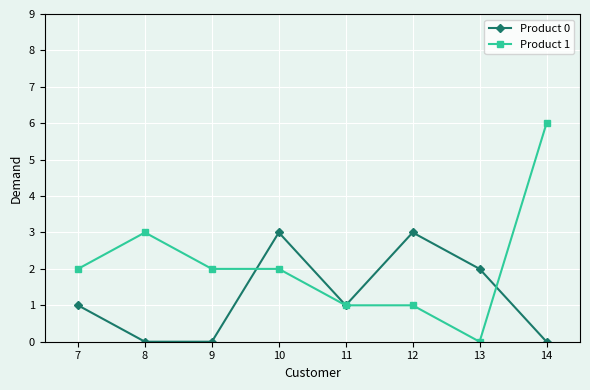

Is it true that Product 1 equals 3 at 10?

False